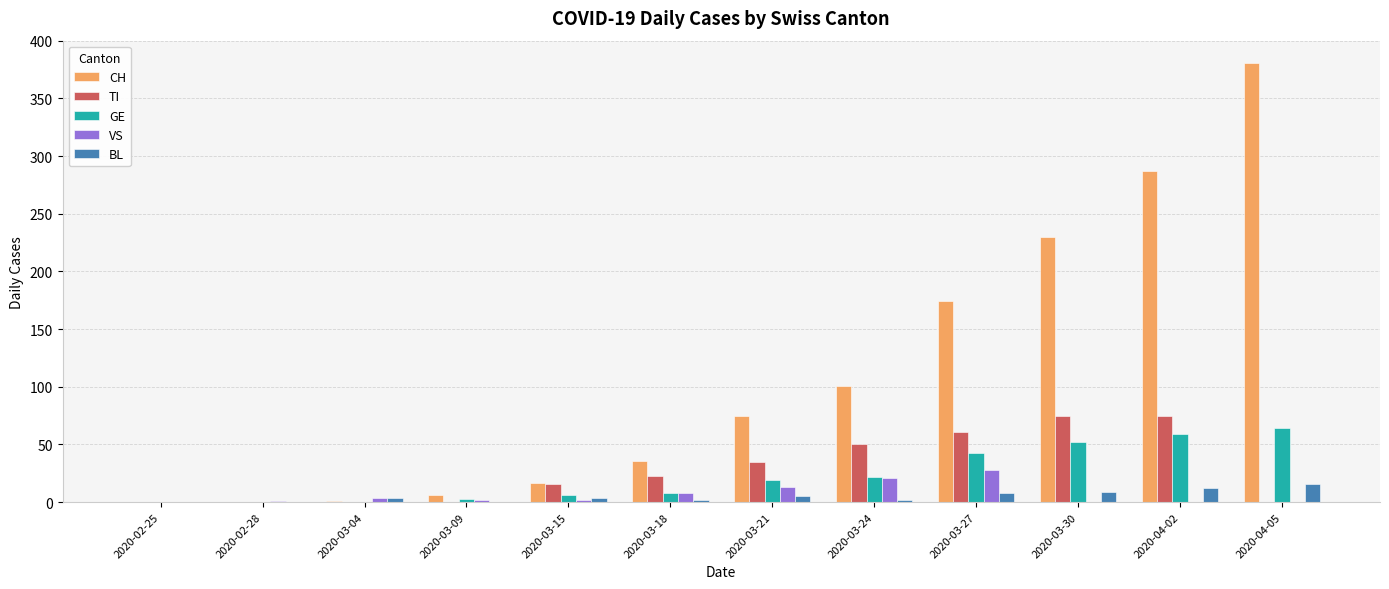

What is the sum of all BL values?

62